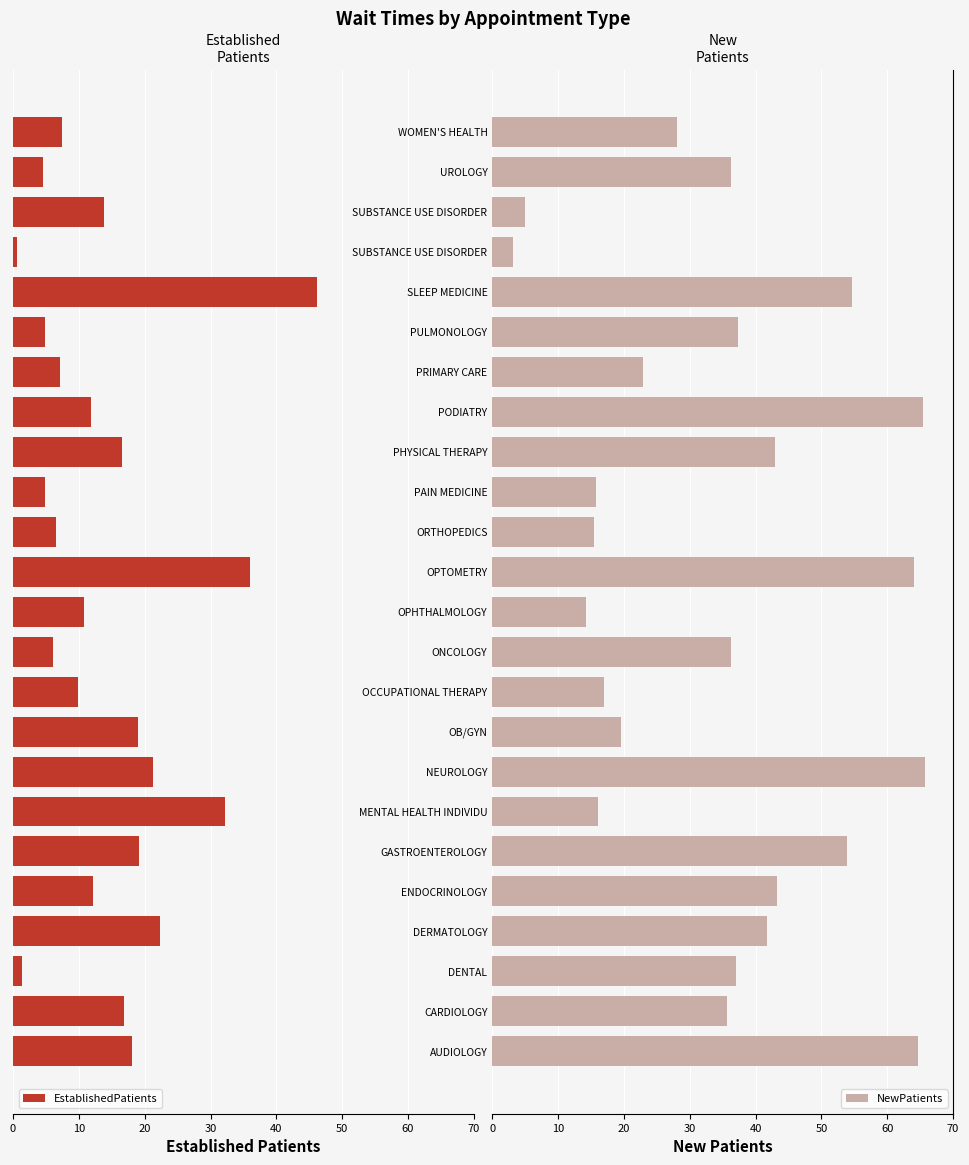

What is the smallest value displayed?

0.6